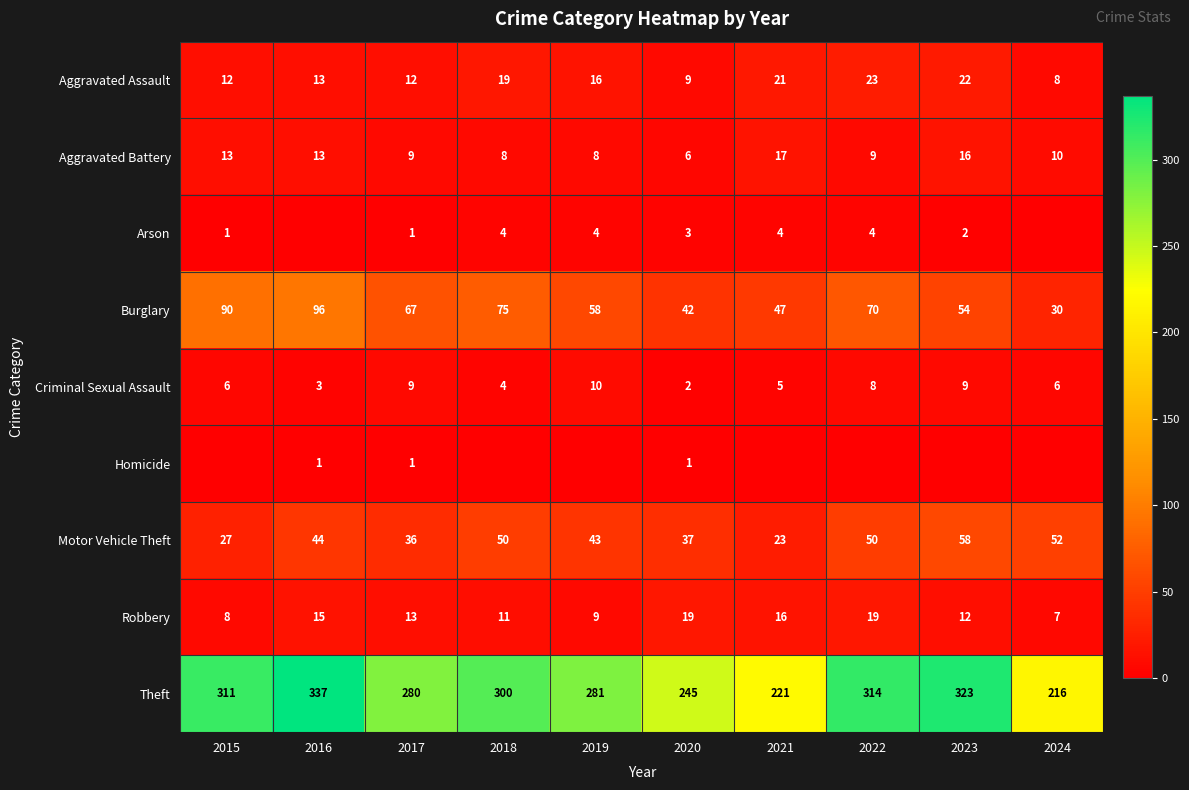

What is the sum of all Aggravated Assault values?

155